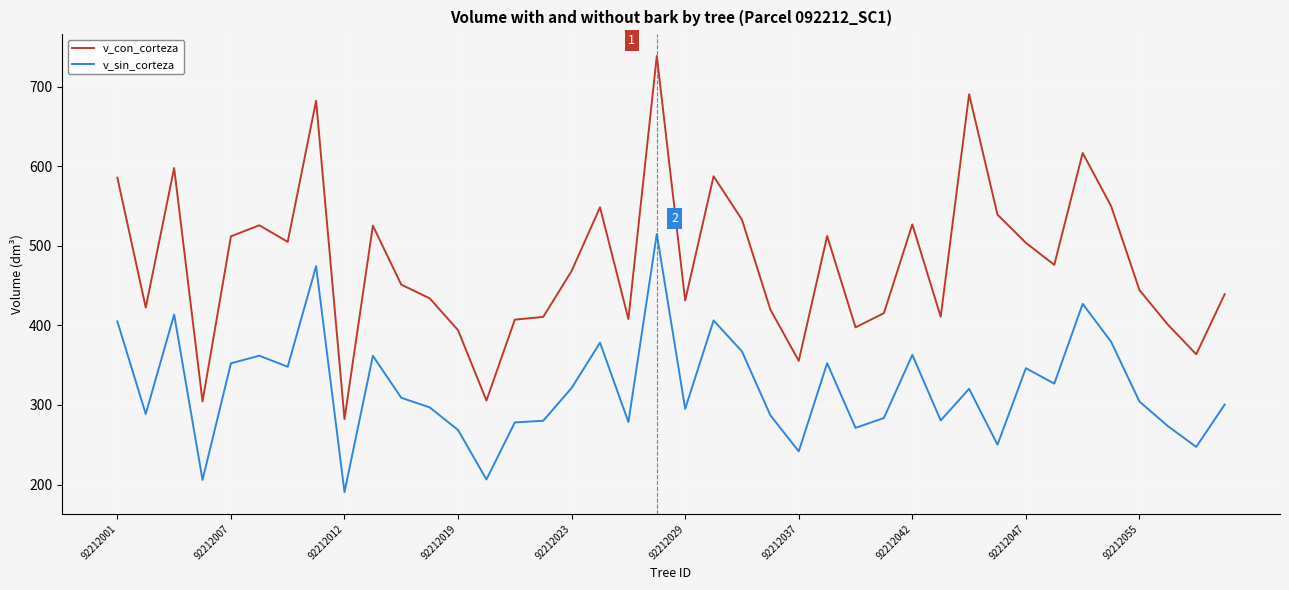

What is the smallest value displayed?

190.5